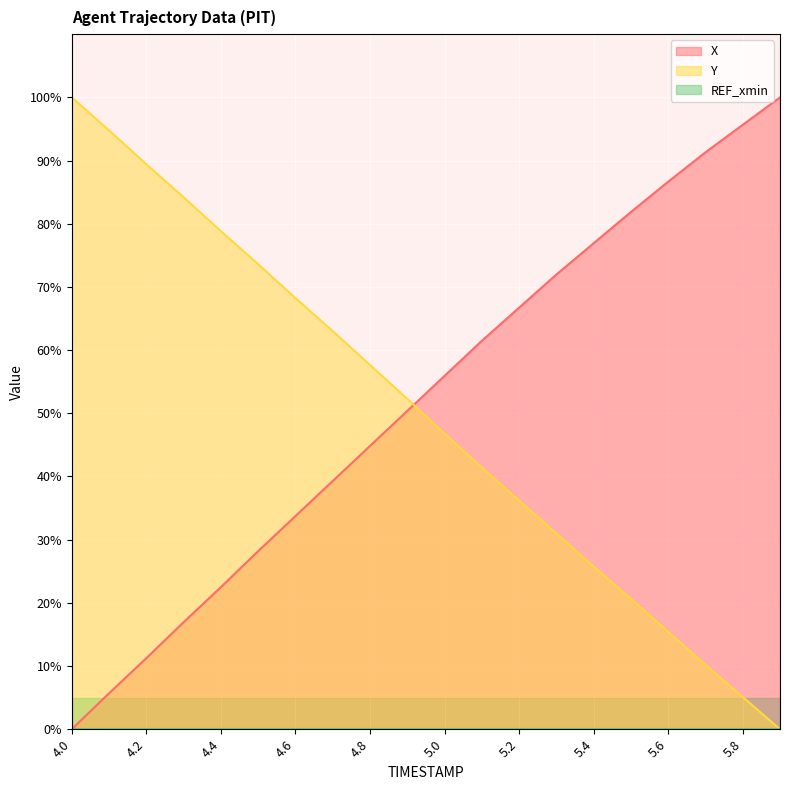

Reading left to right, list all the values displayed in this chart.

X: 0.0	5.7	11.2	16.9	22.5	28.2	33.7	39.3	44.8	50.4	55.9	61.5	66.7	72.0	76.9	81.9	86.7	91.3	95.7	100.0
Y: 100.0	94.8	89.4	84.2	78.8	73.6	68.2	63.0	57.6	52.3	46.8	41.4	36.2	31.0	25.8	20.7	15.4	10.2	5.1	0.0